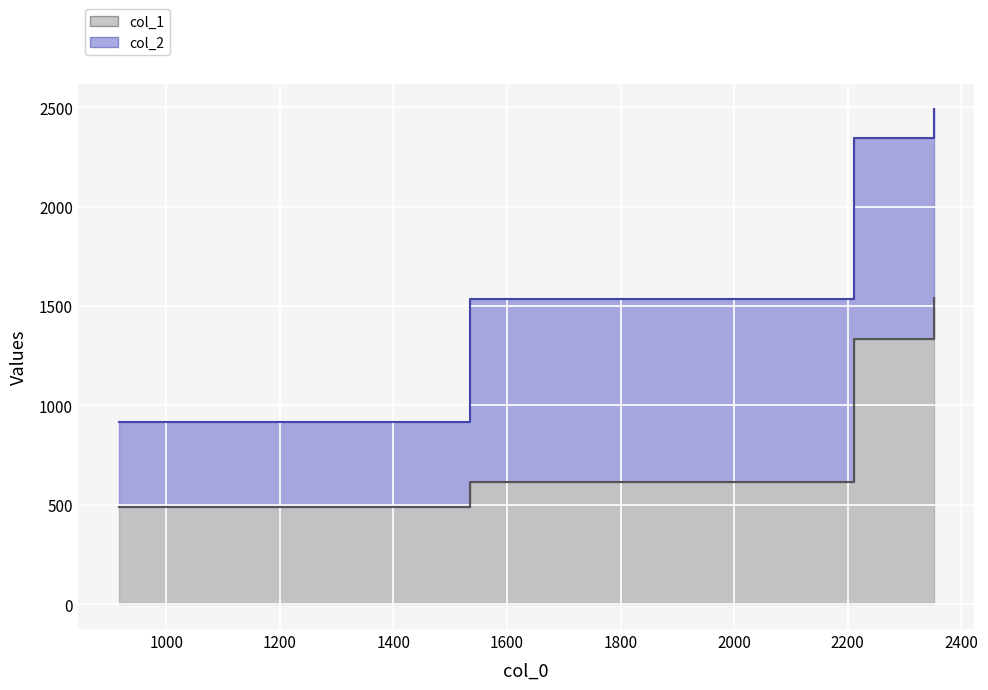

The value of col_1 at 2351.4 is 359.7. True or false?

False